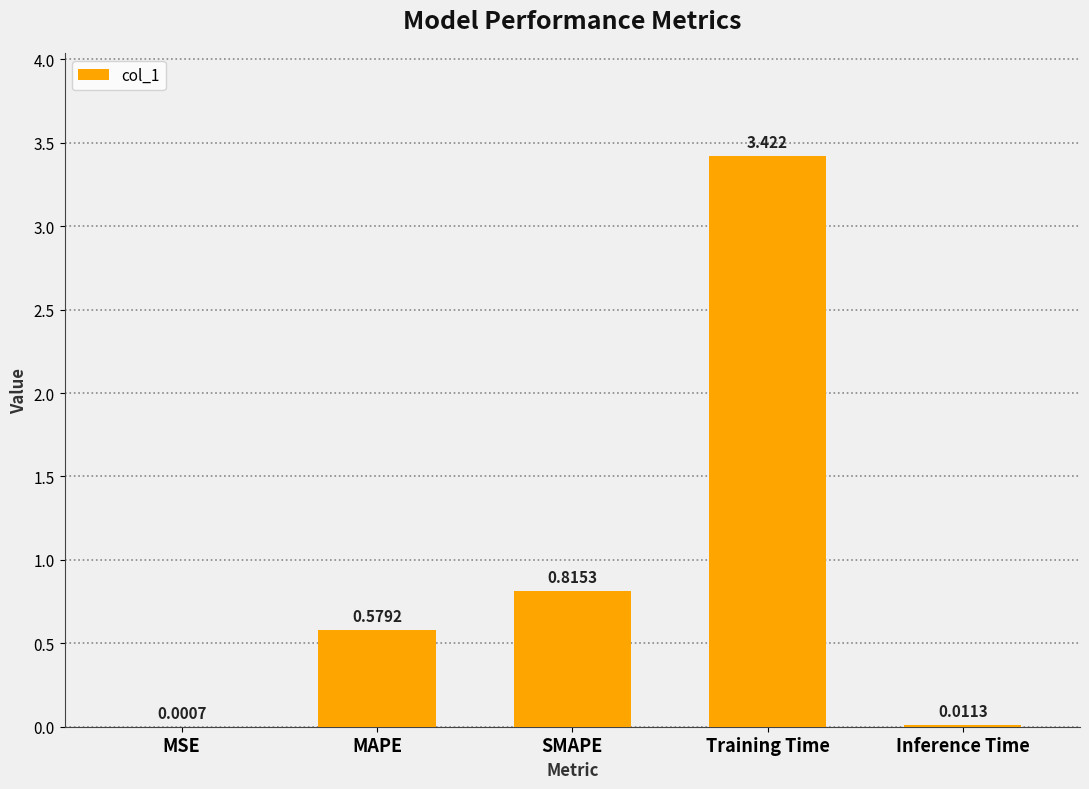

Between Inference Time and SMAPE, which is larger?

SMAPE